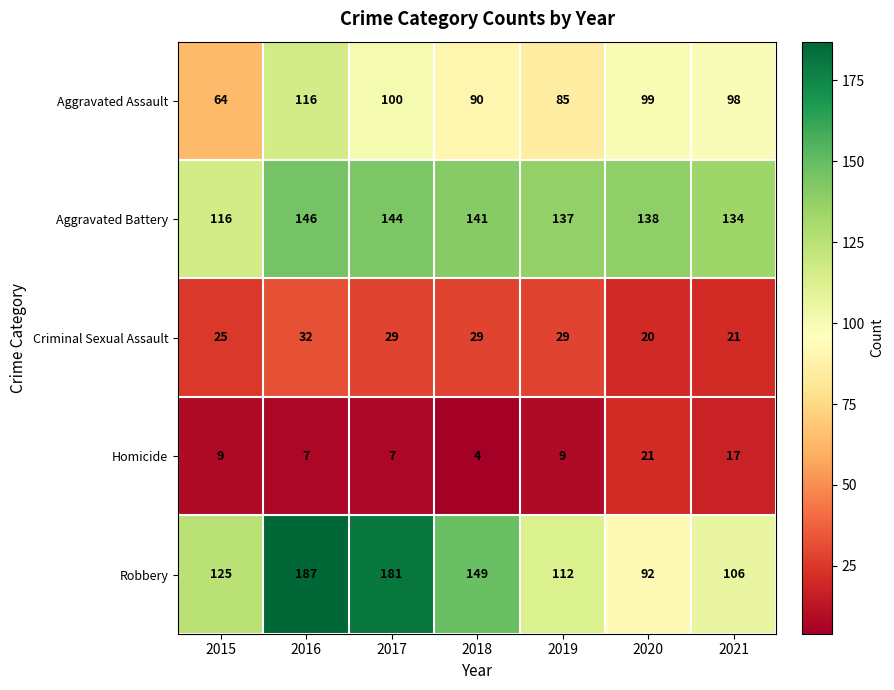

Which series has the largest range (max minus min)?

Robbery